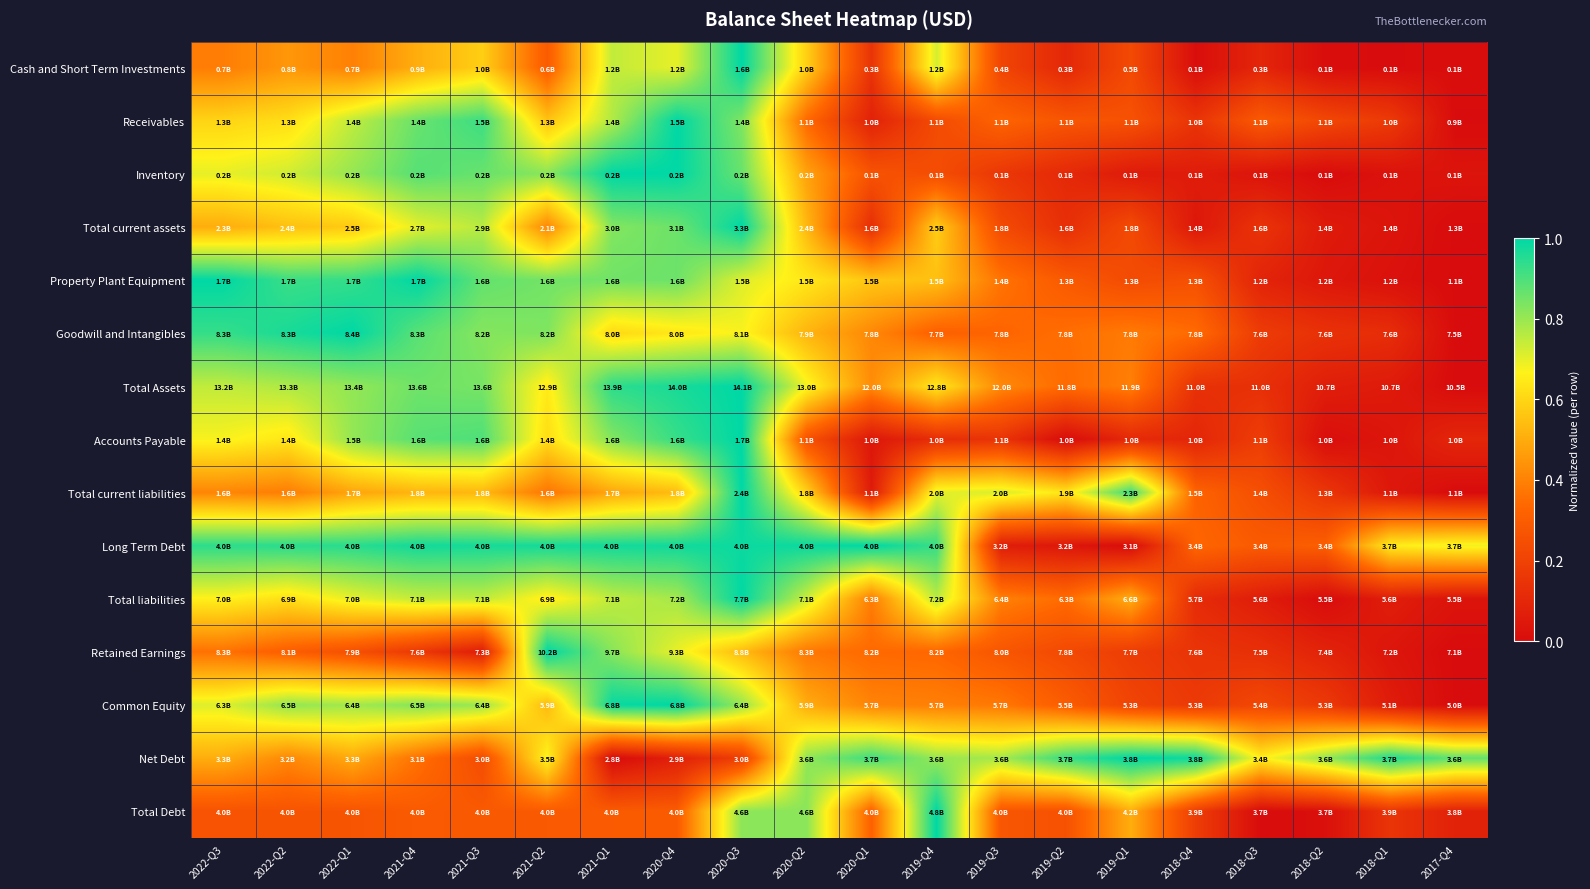

Reading left to right, list all the values displayed in this chart.

Cash and Short Term Investments: 2022-Q3=0.4	2022-Q2=0.4	2022-Q1=0.4	2021-Q4=0.5	2021-Q3=0.6	2021-Q2=0.3	2021-Q1=0.7	2020-Q4=0.7	2020-Q3=1.0	2020-Q2=0.6	2020-Q1=0.1	2019-Q4=0.7	2019-Q3=0.2	2019-Q2=0.1	2019-Q1=0.2	2018-Q4=0.0	2018-Q3=0.1	2018-Q2=0.0	2018-Q1=0.0	2017-Q4=0.0
Receivables: 2022-Q3=0.6	2022-Q2=0.6	2022-Q1=0.8	2021-Q4=0.9	2021-Q3=0.9	2021-Q2=0.6	2021-Q1=0.8	2020-Q4=1.0	2020-Q3=0.8	2020-Q2=0.3	2020-Q1=0.1	2019-Q4=0.2	2019-Q3=0.3	2019-Q2=0.3	2019-Q1=0.3	2018-Q4=0.1	2018-Q3=0.3	2018-Q2=0.2	2018-Q1=0.2	2017-Q4=0.0
Inventory: 2022-Q3=0.7	2022-Q2=0.7	2022-Q1=0.8	2021-Q4=0.9	2021-Q3=0.9	2021-Q2=0.8	2021-Q1=1.0	2020-Q4=1.0	2020-Q3=0.9	2020-Q2=0.5	2020-Q1=0.3	2019-Q4=0.2	2019-Q3=0.2	2019-Q2=0.1	2019-Q1=0.1	2018-Q4=0.1	2018-Q3=0.0	2018-Q2=0.0	2018-Q1=0.0	2017-Q4=0.0
Total current assets: 2022-Q3=0.5	2022-Q2=0.5	2022-Q1=0.6	2021-Q4=0.7	2021-Q3=0.8	2021-Q2=0.4	2021-Q1=0.8	2020-Q4=0.9	2020-Q3=1.0	2020-Q2=0.5	2020-Q1=0.1	2019-Q4=0.6	2019-Q3=0.2	2019-Q2=0.1	2019-Q1=0.2	2018-Q4=0.0	2018-Q3=0.1	2018-Q2=0.1	2018-Q1=0.0	2017-Q4=0.0
Property Plant Equipment: 2022-Q3=1.0	2022-Q2=0.9	2022-Q1=0.9	2021-Q4=1.0	2021-Q3=0.9	2021-Q2=0.8	2021-Q1=0.9	2020-Q4=0.9	2020-Q3=0.7	2020-Q2=0.6	2020-Q1=0.6	2019-Q4=0.5	2019-Q3=0.4	2019-Q2=0.3	2019-Q1=0.2	2018-Q4=0.3	2018-Q3=0.1	2018-Q2=0.0	2018-Q1=0.0	2017-Q4=0.0
Goodwill and Intangibles: 2022-Q3=0.9	2022-Q2=1.0	2022-Q1=1.0	2021-Q4=0.9	2021-Q3=0.8	2021-Q2=0.8	2021-Q1=0.6	2020-Q4=0.6	2020-Q3=0.7	2020-Q2=0.5	2020-Q1=0.4	2019-Q4=0.3	2019-Q3=0.3	2019-Q2=0.4	2019-Q1=0.4	2018-Q4=0.3	2018-Q3=0.2	2018-Q2=0.1	2018-Q1=0.1	2017-Q4=0.0
Total Assets: 2022-Q3=0.7	2022-Q2=0.8	2022-Q1=0.8	2021-Q4=0.9	2021-Q3=0.8	2021-Q2=0.6	2021-Q1=0.9	2020-Q4=1.0	2020-Q3=1.0	2020-Q2=0.7	2020-Q1=0.4	2019-Q4=0.6	2019-Q3=0.4	2019-Q2=0.3	2019-Q1=0.4	2018-Q4=0.1	2018-Q3=0.1	2018-Q2=0.1	2018-Q1=0.1	2017-Q4=0.0
Accounts Payable: 2022-Q3=0.7	2022-Q2=0.6	2022-Q1=0.8	2021-Q4=0.9	2021-Q3=0.9	2021-Q2=0.6	2021-Q1=0.8	2020-Q4=0.9	2020-Q3=1.0	2020-Q2=0.3	2020-Q1=0.0	2019-Q4=0.1	2019-Q3=0.1	2019-Q2=0.0	2019-Q1=0.1	2018-Q4=0.1	2018-Q3=0.2	2018-Q2=0.0	2018-Q1=0.0	2017-Q4=0.1
Total current liabilities: 2022-Q3=0.4	2022-Q2=0.4	2022-Q1=0.5	2021-Q4=0.5	2021-Q3=0.5	2021-Q2=0.4	2021-Q1=0.5	2020-Q4=0.5	2020-Q3=1.0	2020-Q2=0.6	2020-Q1=0.1	2019-Q4=0.7	2019-Q3=0.7	2019-Q2=0.6	2019-Q1=0.9	2018-Q4=0.3	2018-Q3=0.2	2018-Q2=0.2	2018-Q1=0.0	2017-Q4=0.0
Long Term Debt: 2022-Q3=0.9	2022-Q2=0.9	2022-Q1=0.9	2021-Q4=1.0	2021-Q3=1.0	2021-Q2=1.0	2021-Q1=1.0	2020-Q4=1.0	2020-Q3=1.0	2020-Q2=1.0	2020-Q1=1.0	2019-Q4=0.9	2019-Q3=0.1	2019-Q2=0.0	2019-Q1=0.0	2018-Q4=0.3	2018-Q3=0.3	2018-Q2=0.3	2018-Q1=0.7	2017-Q4=0.7
Total liabilities: 2022-Q3=0.7	2022-Q2=0.6	2022-Q1=0.7	2021-Q4=0.7	2021-Q3=0.7	2021-Q2=0.6	2021-Q1=0.7	2020-Q4=0.8	2020-Q3=1.0	2020-Q2=0.7	2020-Q1=0.4	2019-Q4=0.8	2019-Q3=0.4	2019-Q2=0.3	2019-Q1=0.5	2018-Q4=0.1	2018-Q3=0.1	2018-Q2=0.0	2018-Q1=0.1	2017-Q4=0.0
Retained Earnings: 2022-Q3=0.4	2022-Q2=0.3	2022-Q1=0.3	2021-Q4=0.2	2021-Q3=0.1	2021-Q2=1.0	2021-Q1=0.8	2020-Q4=0.7	2020-Q3=0.5	2020-Q2=0.4	2020-Q1=0.3	2019-Q4=0.3	2019-Q3=0.3	2019-Q2=0.2	2019-Q1=0.2	2018-Q4=0.1	2018-Q3=0.1	2018-Q2=0.1	2018-Q1=0.0	2017-Q4=0.0
Common Equity: 2022-Q3=0.7	2022-Q2=0.8	2022-Q1=0.8	2021-Q4=0.8	2021-Q3=0.8	2021-Q2=0.5	2021-Q1=1.0	2020-Q4=1.0	2020-Q3=0.8	2020-Q2=0.5	2020-Q1=0.4	2019-Q4=0.4	2019-Q3=0.4	2019-Q2=0.3	2019-Q1=0.2	2018-Q4=0.2	2018-Q3=0.2	2018-Q2=0.2	2018-Q1=0.1	2017-Q4=0.0
Net Debt: 2022-Q3=0.5	2022-Q2=0.4	2022-Q1=0.5	2021-Q4=0.4	2021-Q3=0.2	2021-Q2=0.7	2021-Q1=0.0	2020-Q4=0.1	2020-Q3=0.2	2020-Q2=0.8	2020-Q1=0.9	2019-Q4=0.8	2019-Q3=0.8	2019-Q2=0.9	2019-Q1=1.0	2018-Q4=1.0	2018-Q3=0.7	2018-Q2=0.8	2018-Q1=1.0	2017-Q4=0.9
Total Debt: 2022-Q3=0.3	2022-Q2=0.3	2022-Q1=0.3	2021-Q4=0.3	2021-Q3=0.3	2021-Q2=0.3	2021-Q1=0.3	2020-Q4=0.3	2020-Q3=0.8	2020-Q2=0.8	2020-Q1=0.3	2019-Q4=1.0	2019-Q3=0.3	2019-Q2=0.3	2019-Q1=0.5	2018-Q4=0.2	2018-Q3=0.0	2018-Q2=0.0	2018-Q1=0.2	2017-Q4=0.1